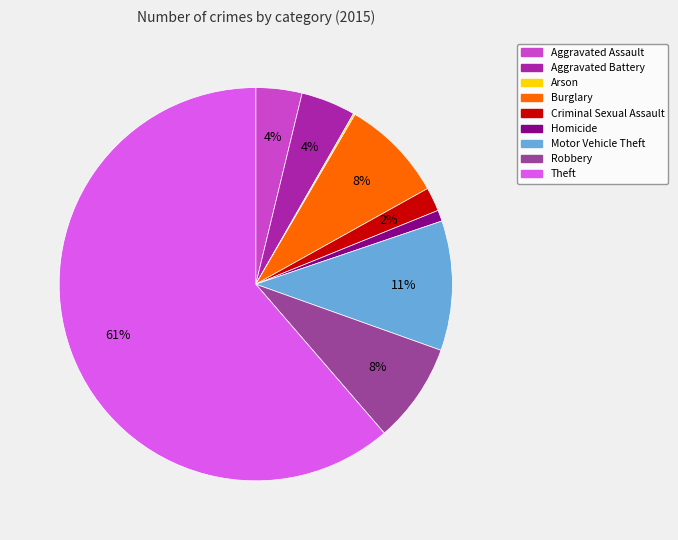

Between Aggravated Battery and Robbery, which is larger?

Robbery